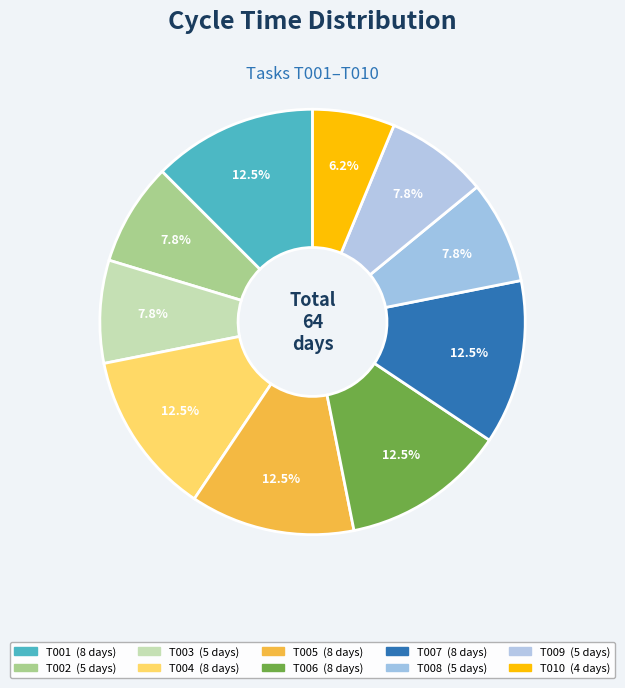

Does any single category account for the majority?

No